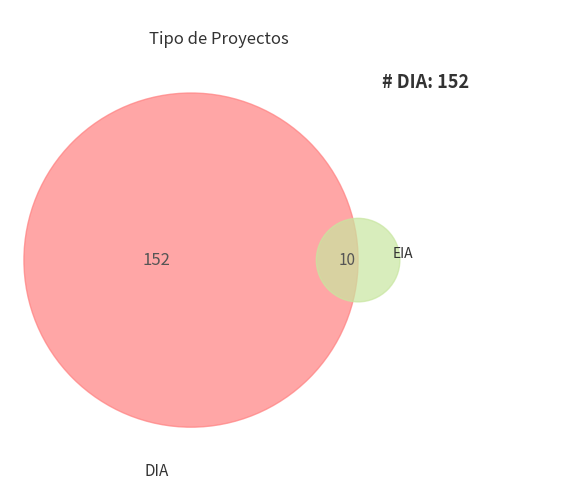

How many slices are in this pie chart?

2